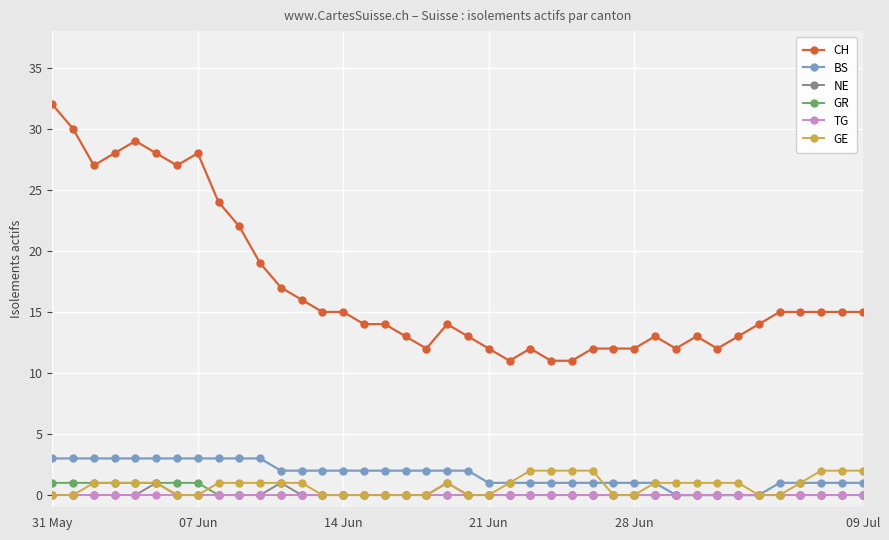

True or false: CH and TG cross at least once.

False